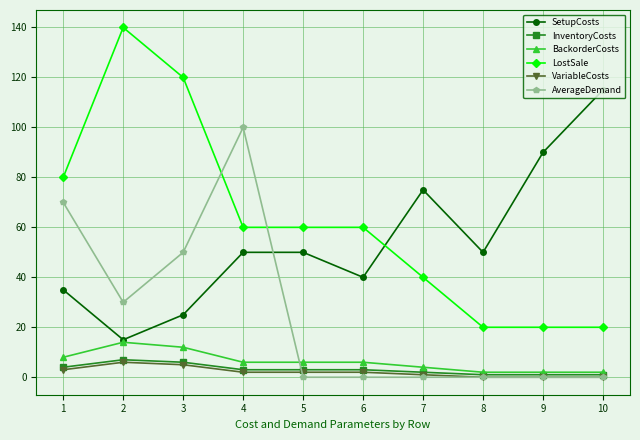

What is the difference between the highest and lowest values at 7?

75